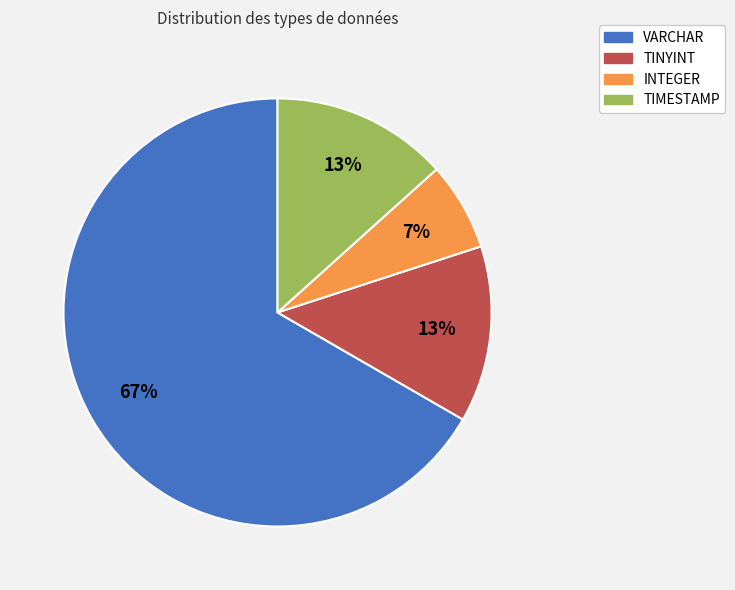

Do VARCHAR and TINYINT together represent more than half of the pie?

Yes